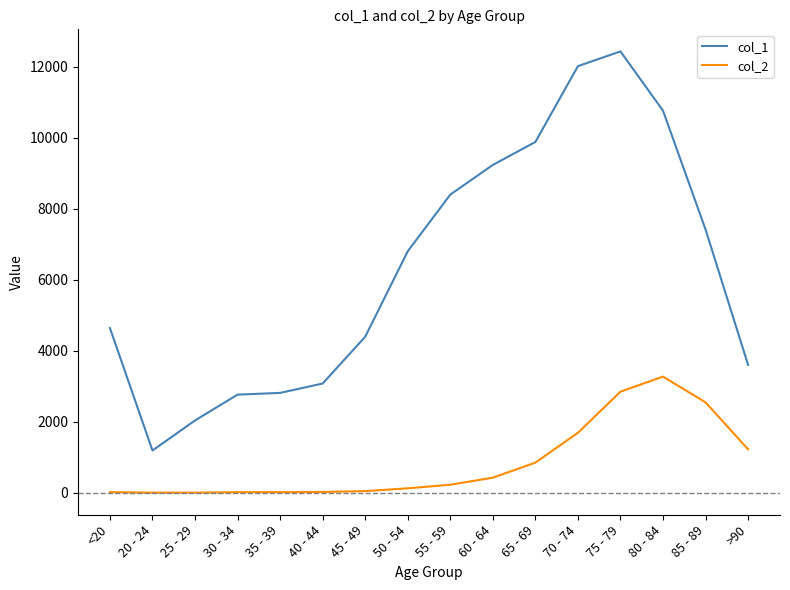

What value does the col_1 series have at 40 - 44, to the nearest 50?

3100